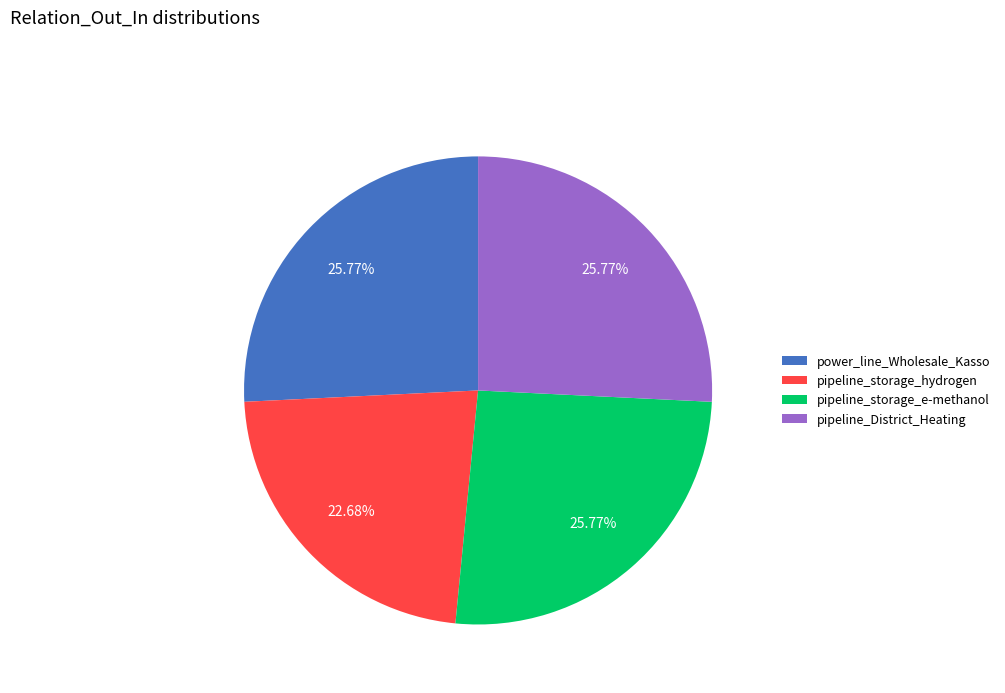

Is it true that pipeline_District_Heating is 26% of the pie?

True